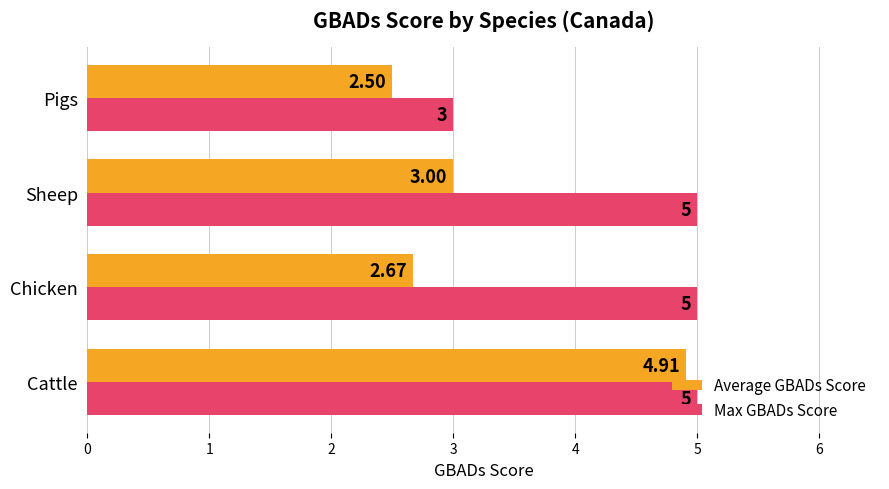

Rank the series by their maximum value, from lowest to highest.

Average GBADs Score, Max GBADs Score